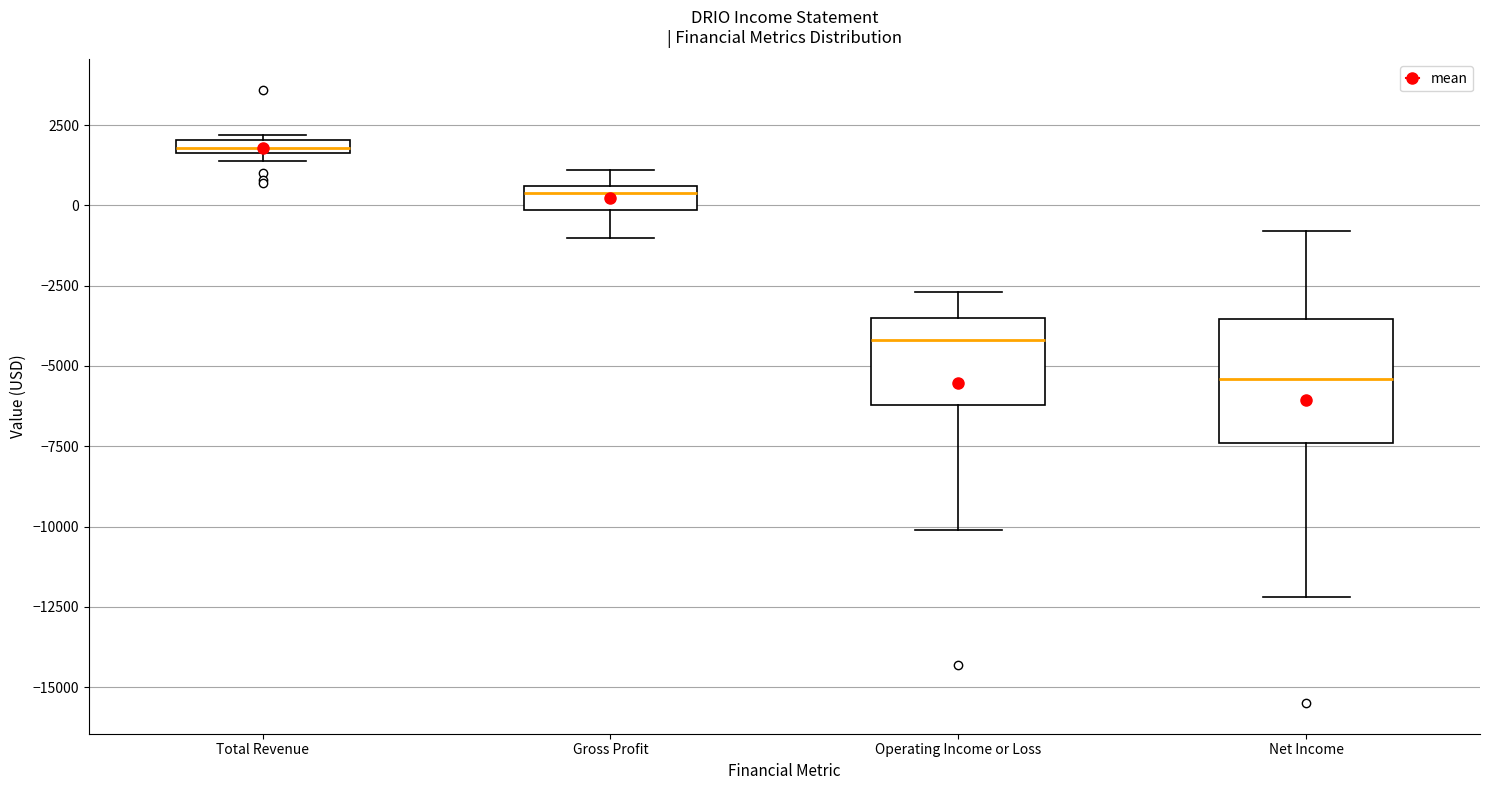

Where is the lower edge of the box for Total Revenue on the y-axis? The values are not printed on the chart, so give them approximately, as read against the axis.

1500